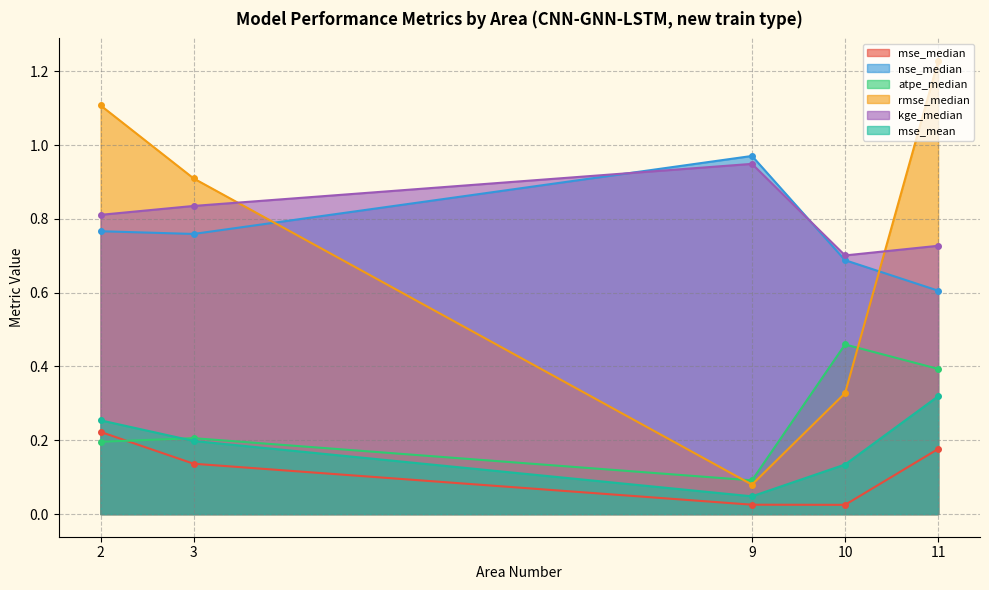

Which series changed the most between Area 3 and Area 9?

rmse_median